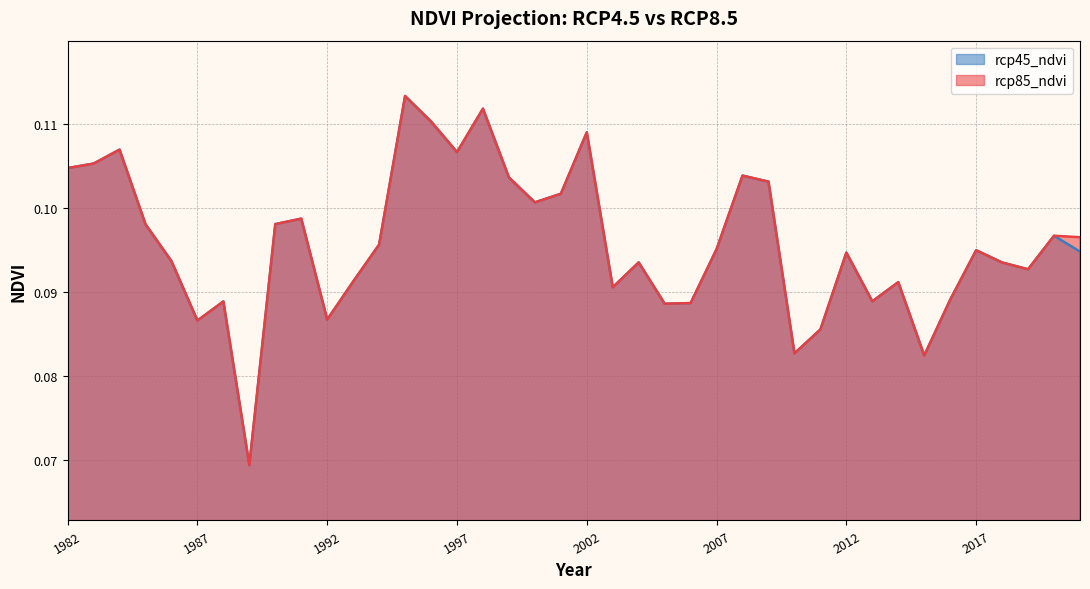

What is the value of the rcp85_ndvi point at the 22nd from the left?

0.1